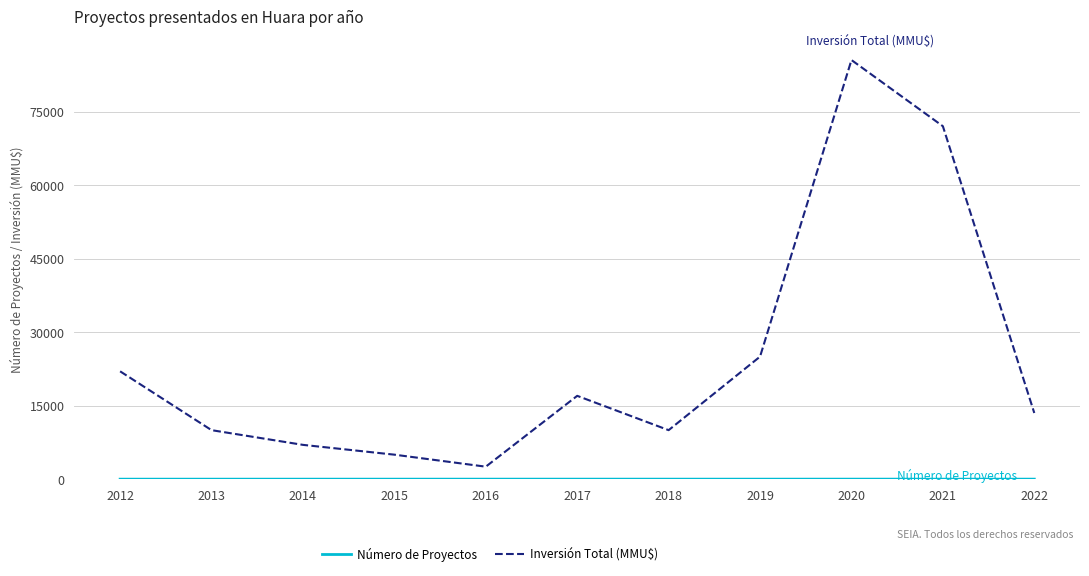

The value of Inversión Total (MMU$) at 2015 is 5000. True or false?

True